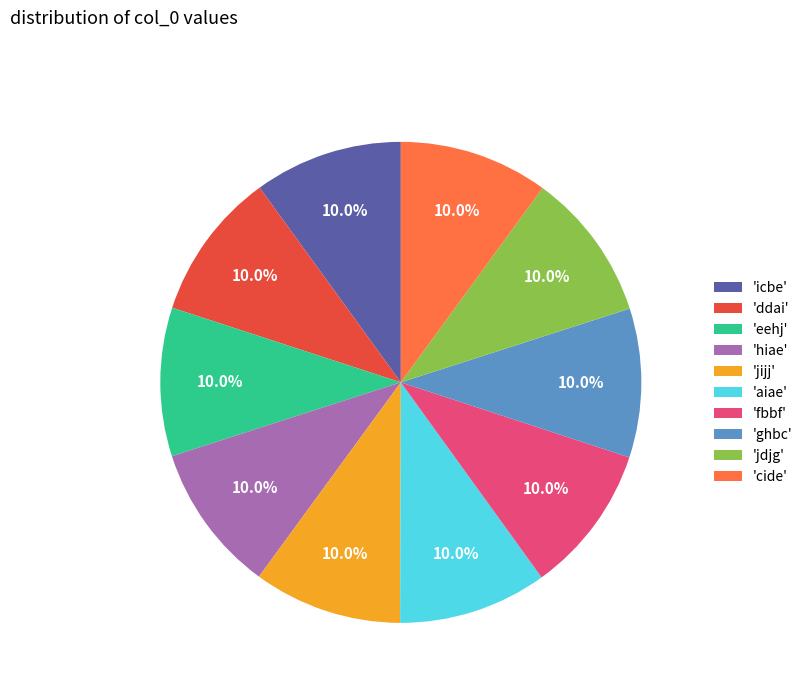

Is there a majority slice in this chart?

No